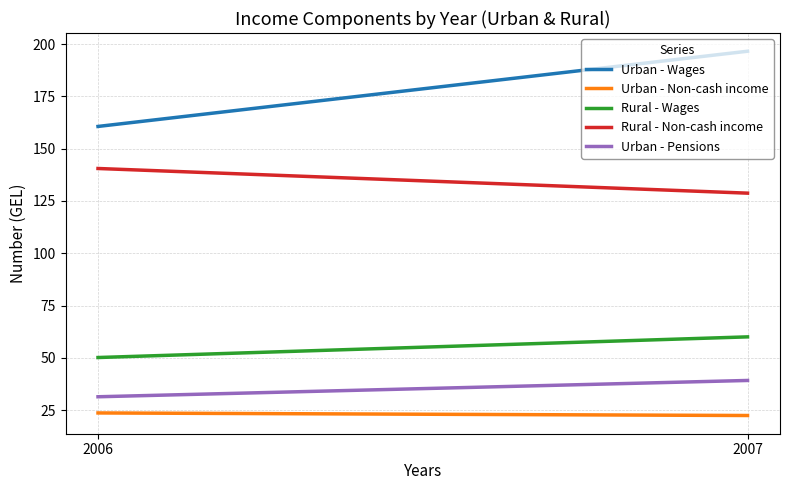

What is the difference between the Urban - Wages values at 2007 and 2006?

35.9